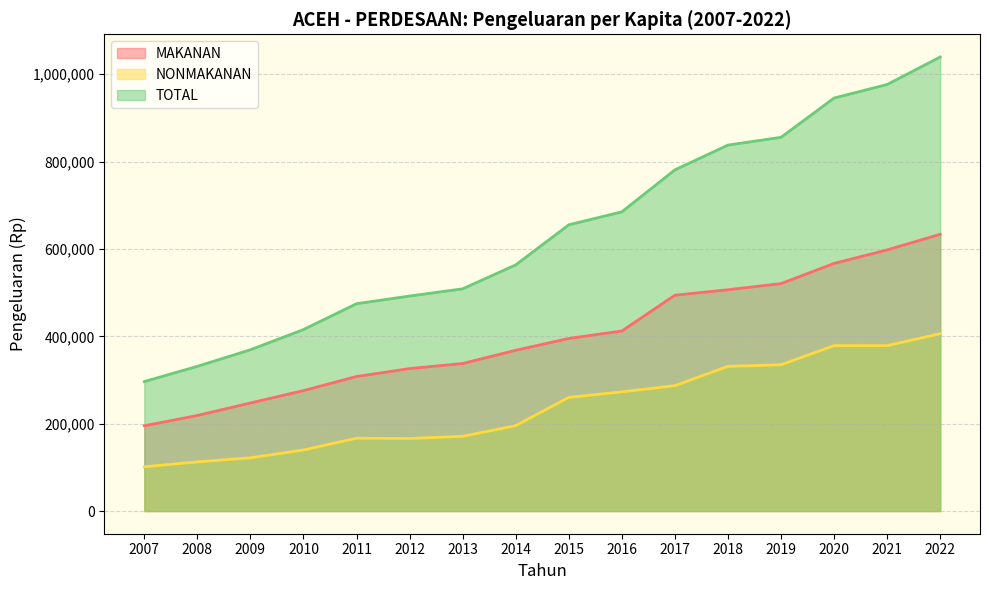

List the labels in order of NONMAKANAN value, largest first.

2022, 2020, 2021, 2019, 2018, 2017, 2016, 2015, 2014, 2013, 2011, 2012, 2010, 2009, 2008, 2007